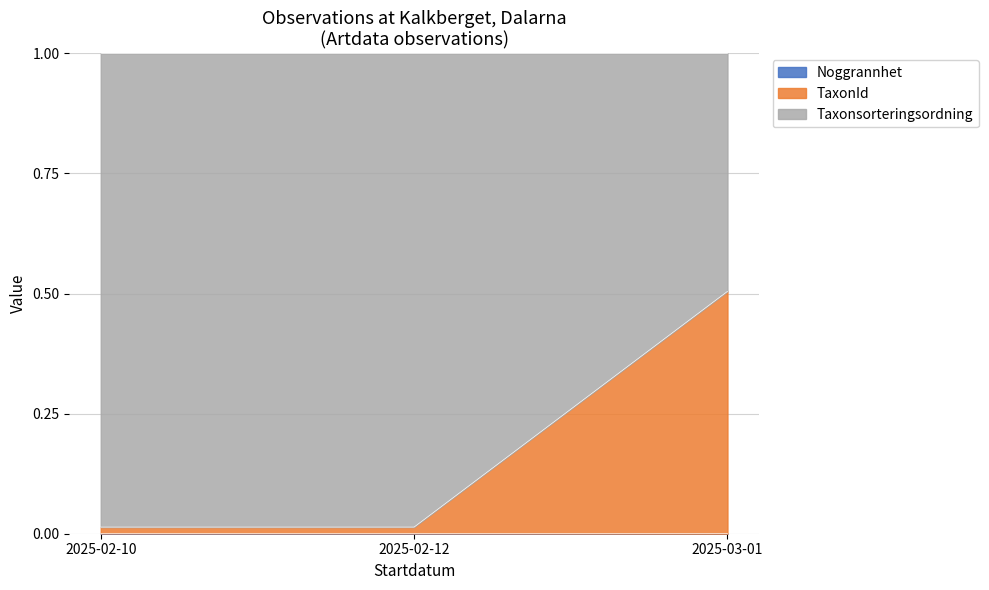

At how many categories does at least one series exceed 0?

3